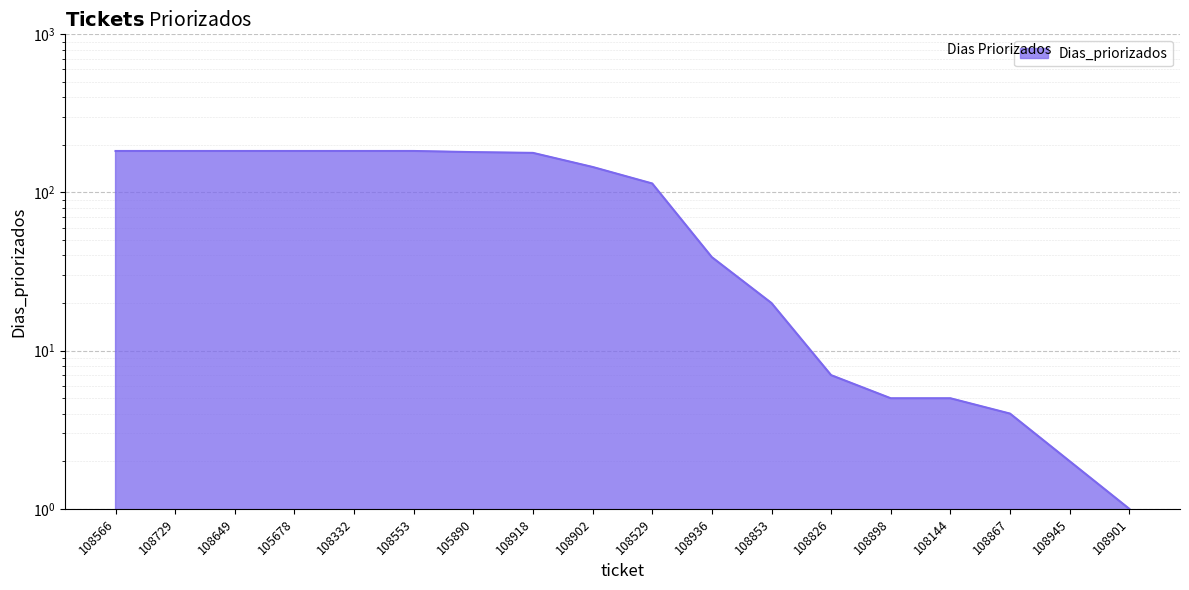

What is the change in value from 108566 to 108898?

-178